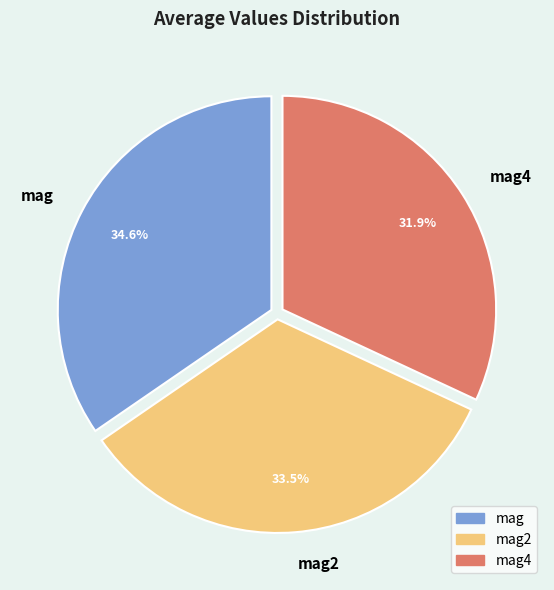

To the nearest percent, what is the average slice percentage?

33%